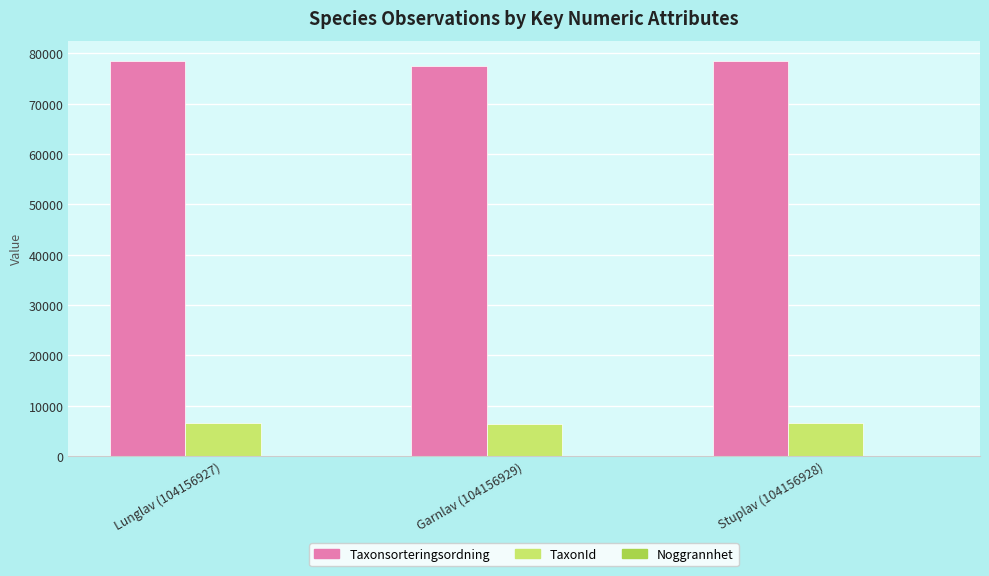

The value of TaxonId at Lunglav (104156927) is 9308. True or false?

False